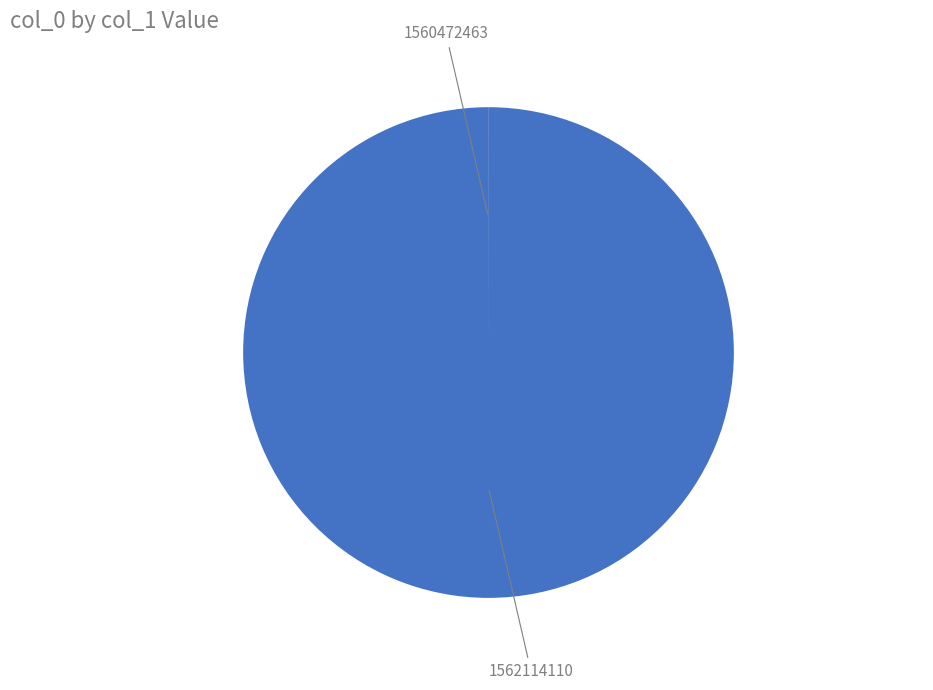

Does any single category account for the majority?

Yes